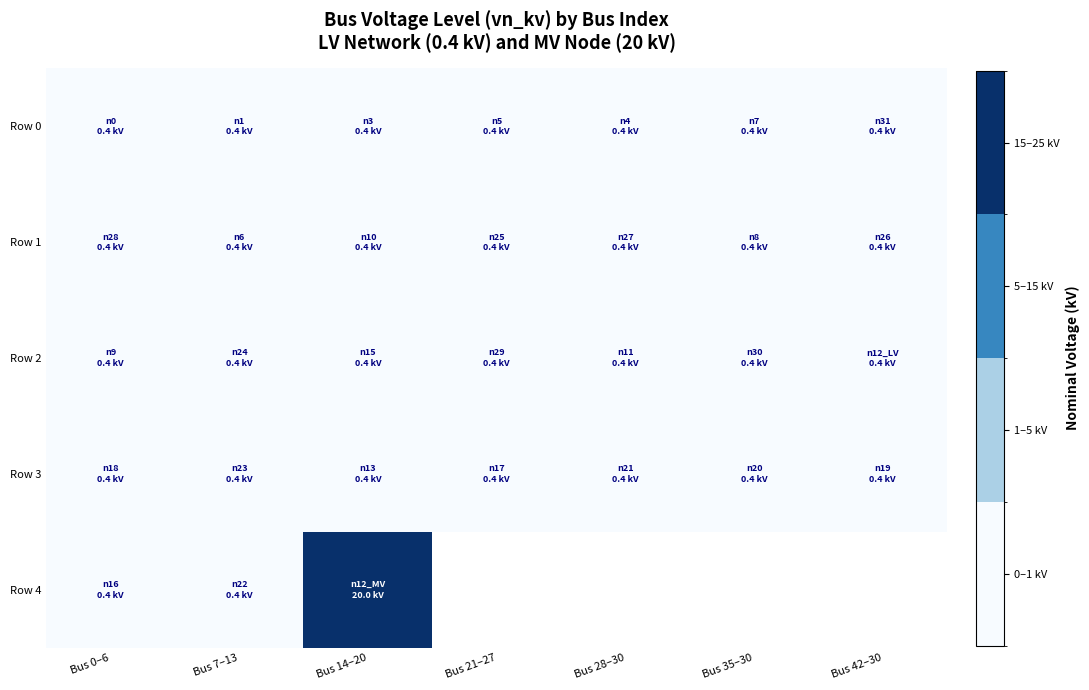

Which series has the widest spread of values?

Row 4